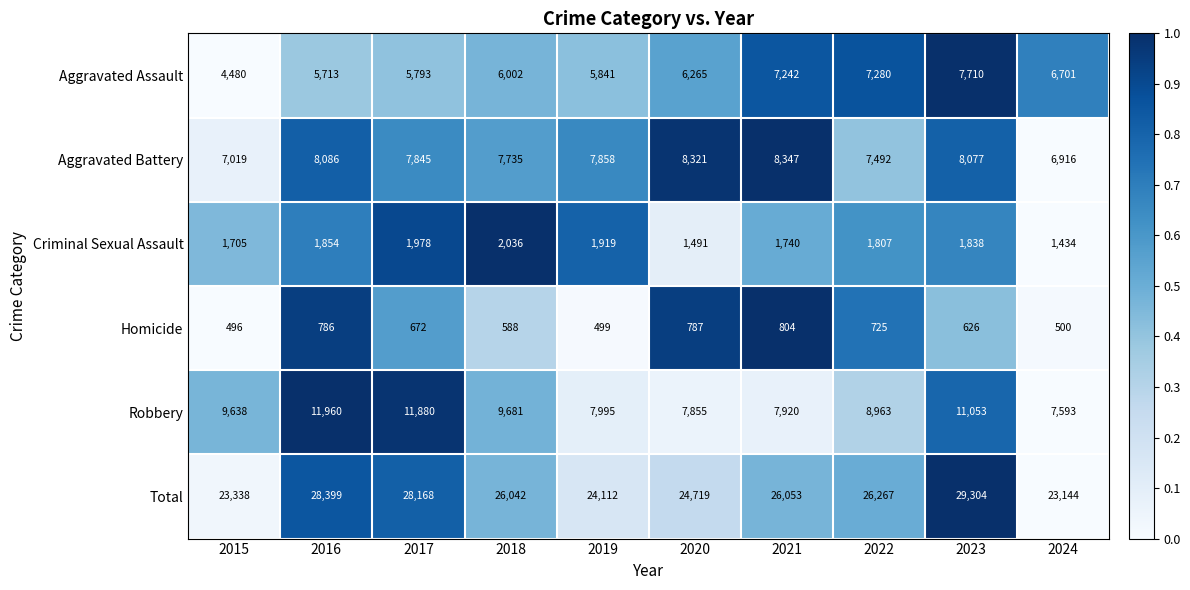

List the series in order of their peak value, lowest first.

Homicide, Criminal Sexual Assault, Aggravated Assault, Aggravated Battery, Robbery, Total